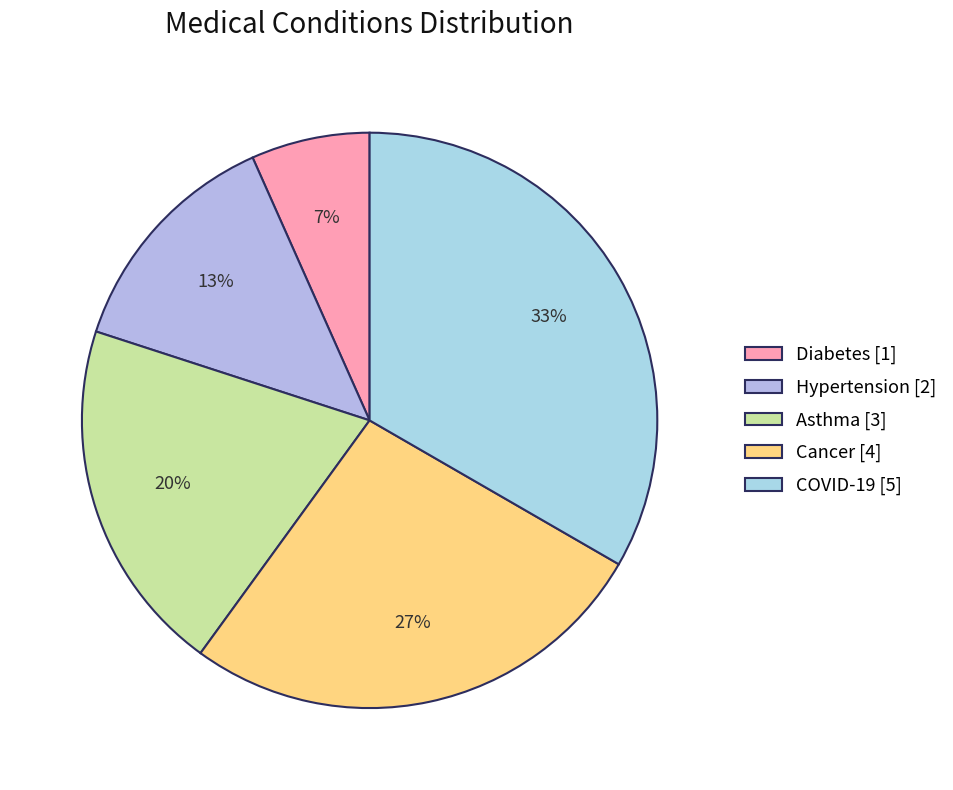

True or false: Asthma accounts for 20% of the total.

True